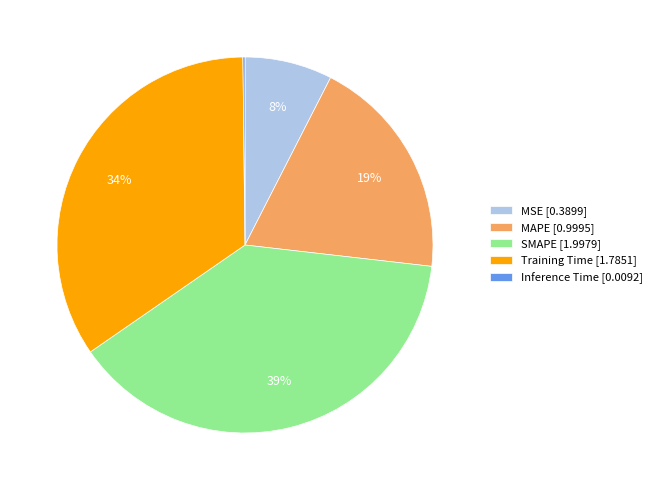

Does Training Time [1.7851] account for over 50% of the chart?

No